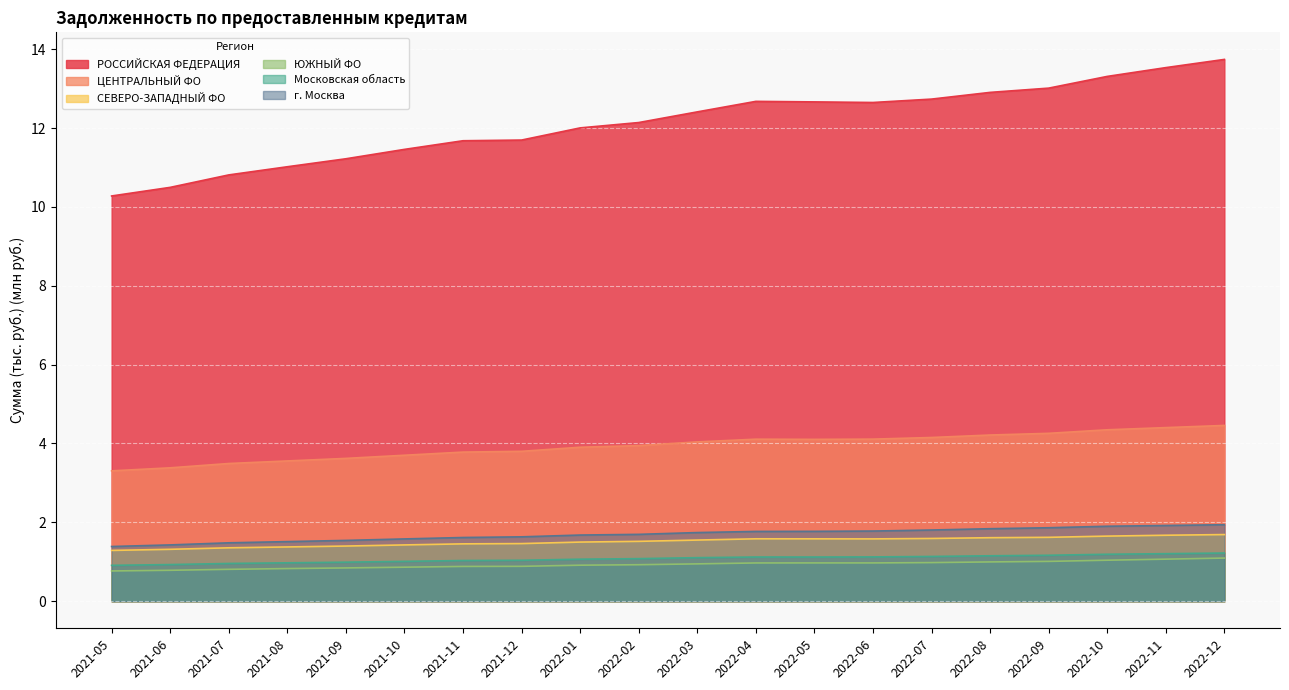

Is the value of ЦЕНТРАЛЬНЫЙ ФО at 2021-09 greater than the value of СЕВЕРО-ЗАПАДНЫЙ ФО at 2022-05?

Yes